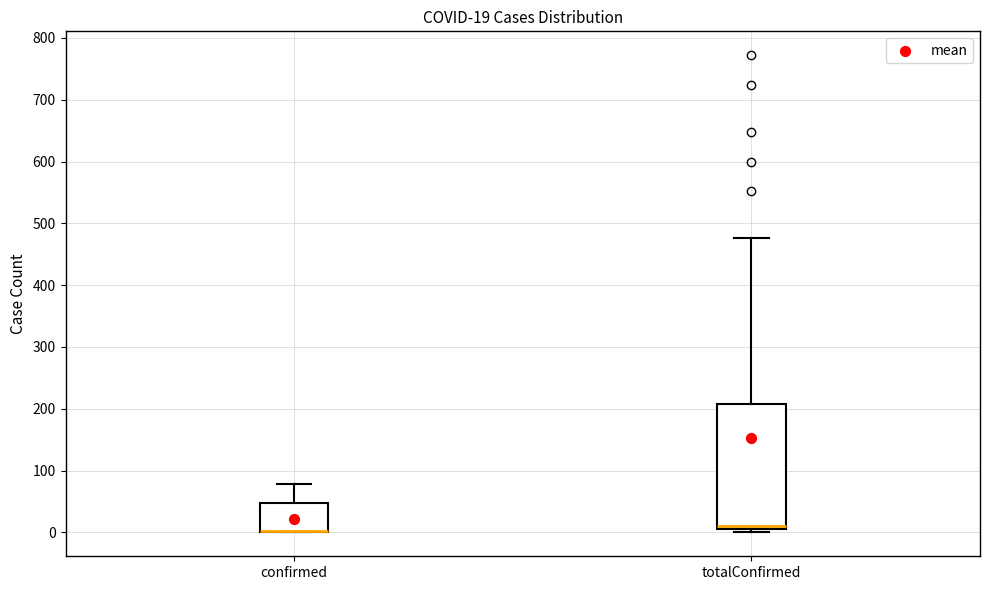

Which box is the tallest, from its lower edge to its upper edge?

totalConfirmed